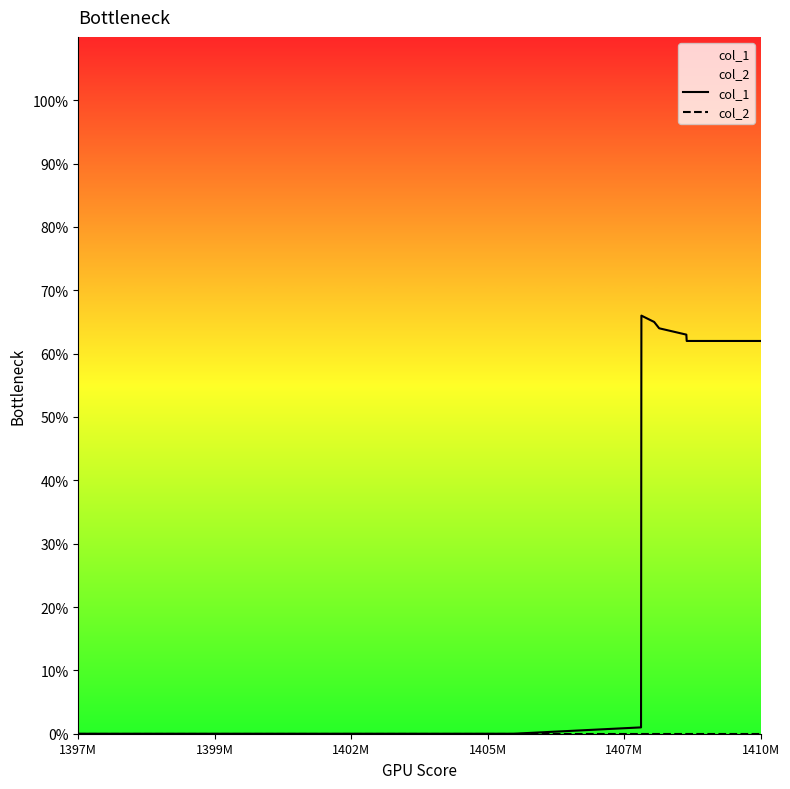

True or false: col_2 and col_1 cross at least once.

False